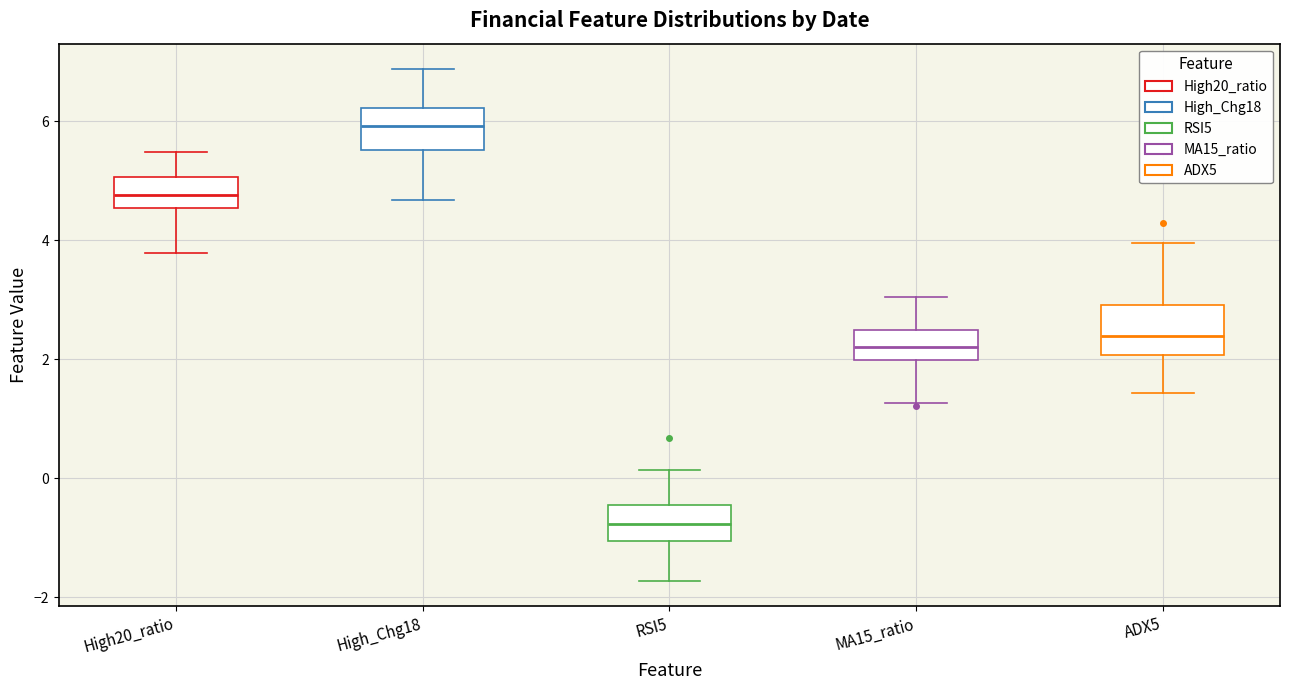

Where does the upper whisker of the box for High_Chg18 end on the y-axis? The values are not printed on the chart, so give them approximately, as read against the axis.

6.8